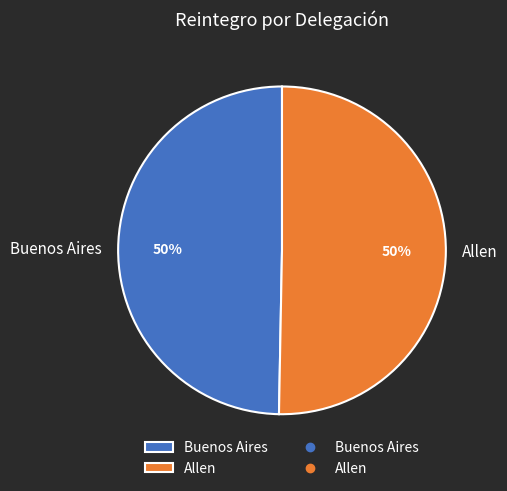

What is the ratio of the value at Buenos Aires to the value at Allen?

1.0